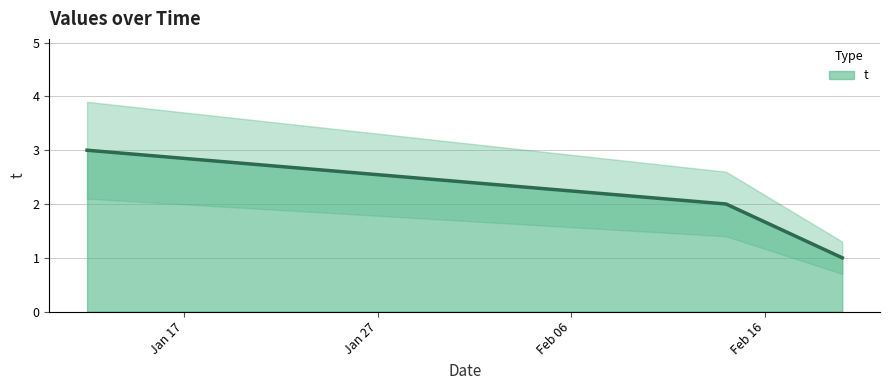

Read the value at 2019-02-20.

1